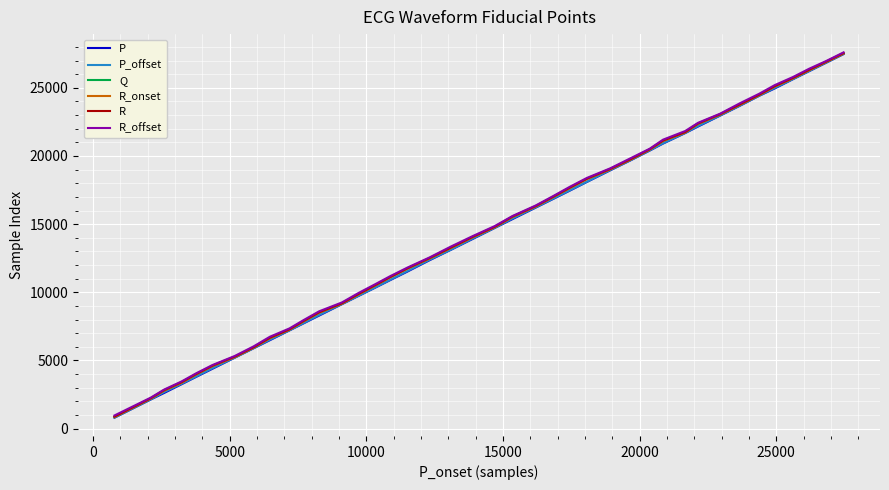

What is the minimum value shown in the chart?

799